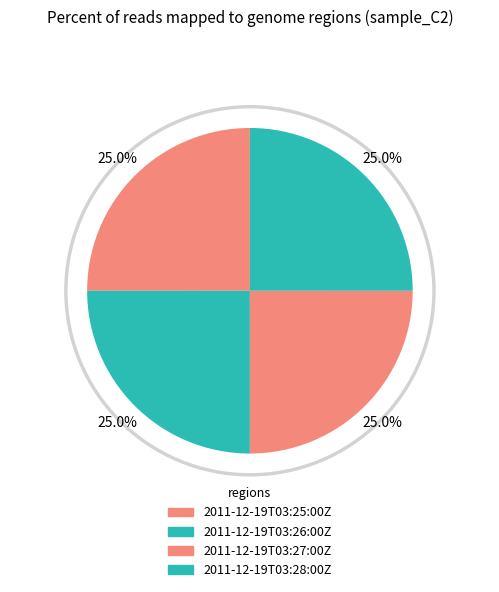

To the nearest percent, what is the average slice percentage?

25%